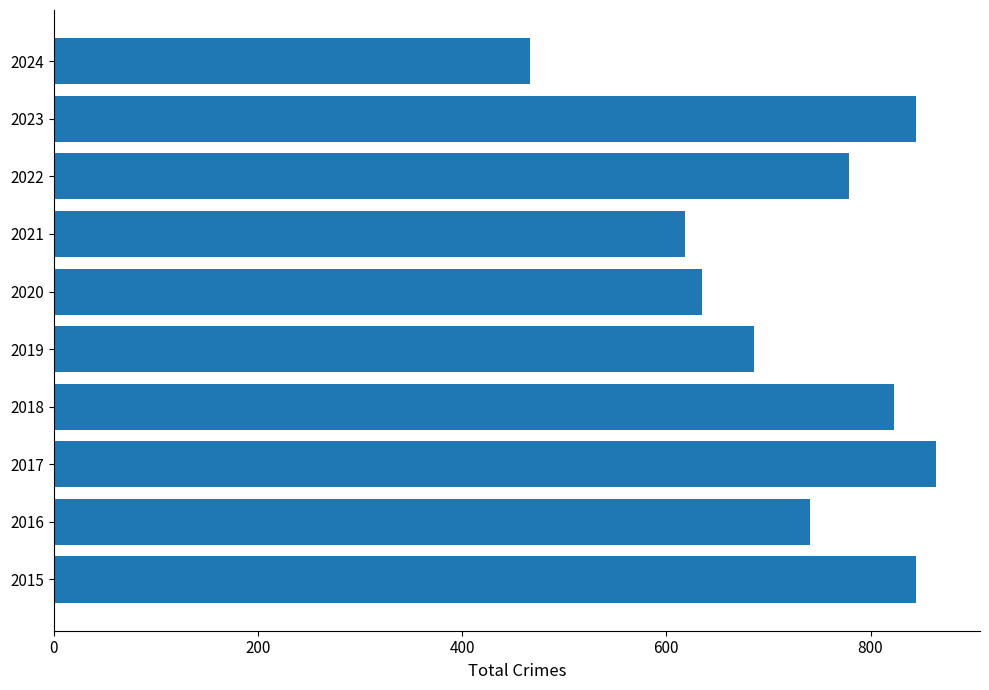

Which category has the highest value across all series?

2017